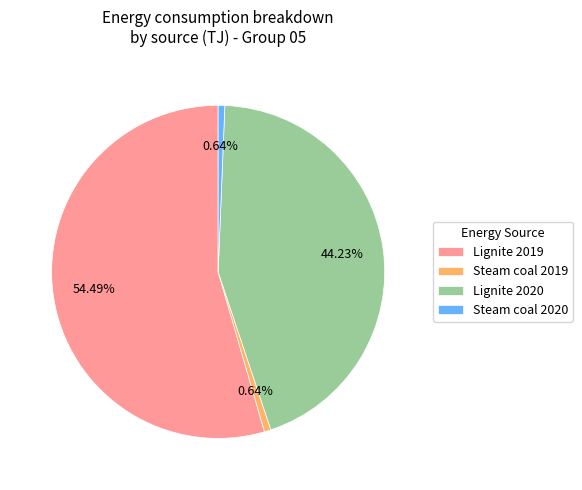

Is there any slice that represents more than half of the pie?

Yes